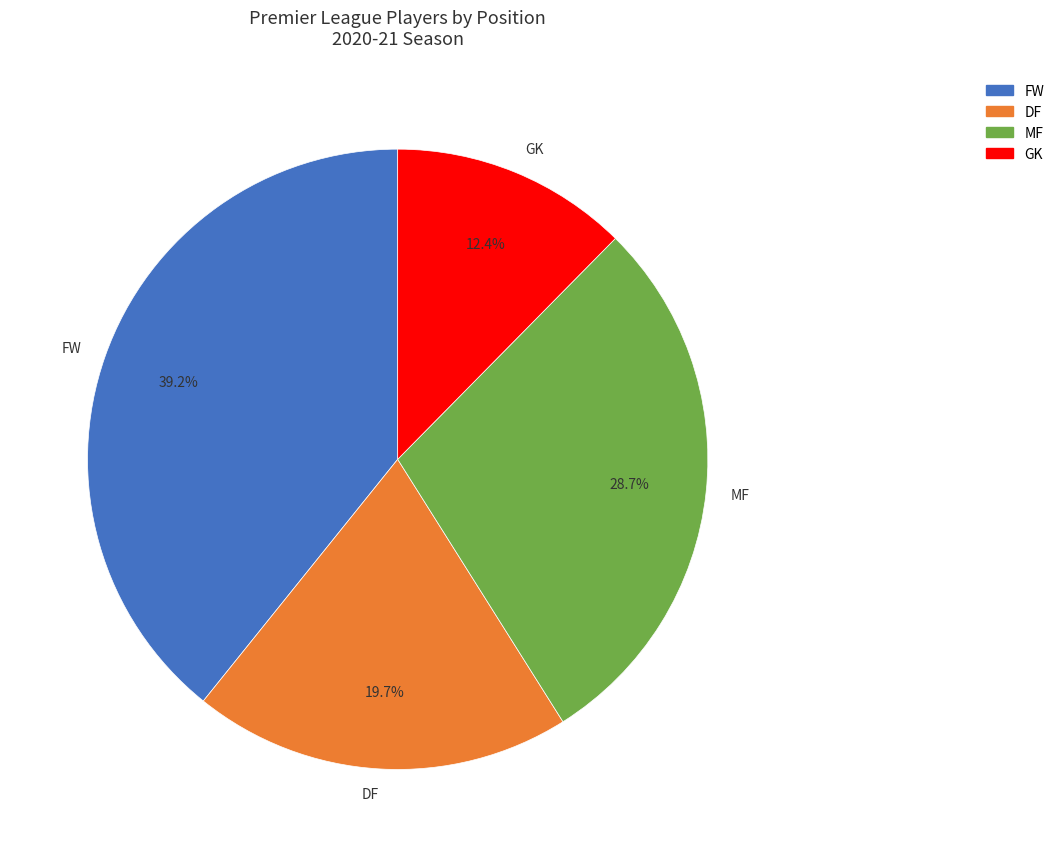

What percentage is the GK slice, to the nearest percent?

12%